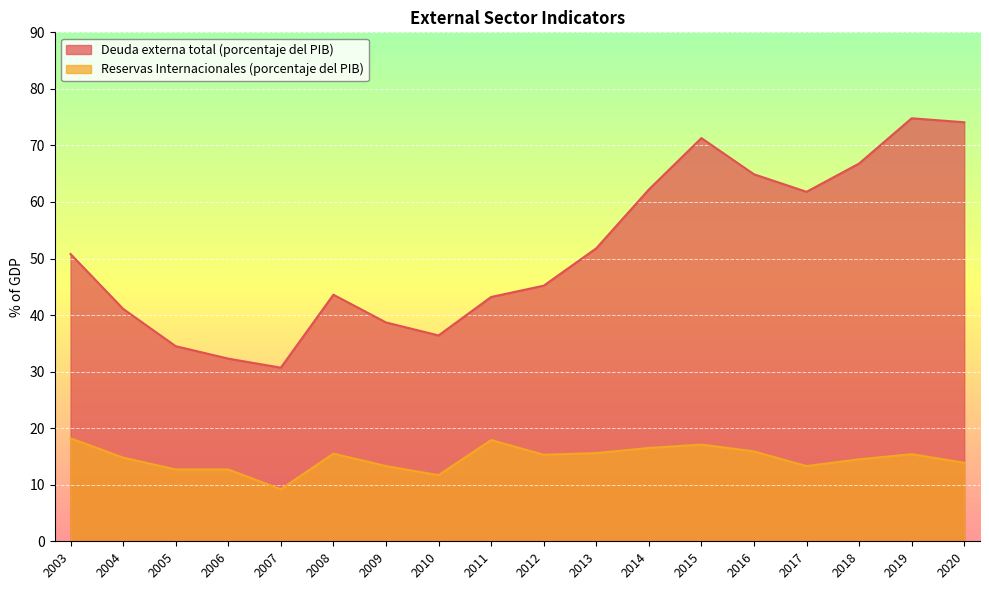

Where does the Reservas Internacionales (porcentaje del PIB) series first go above 15?

2003